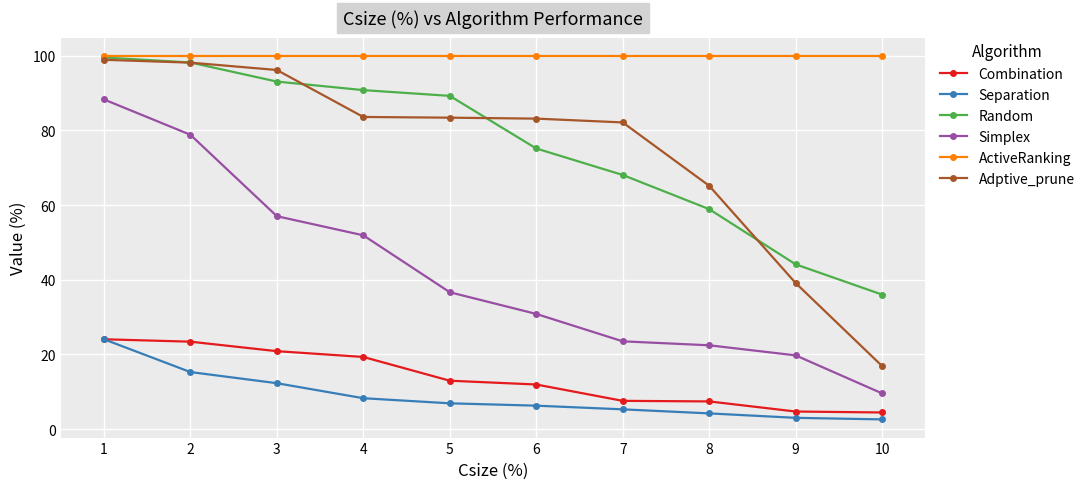

True or false: Adptive_prune and Combination cross at least once.

False